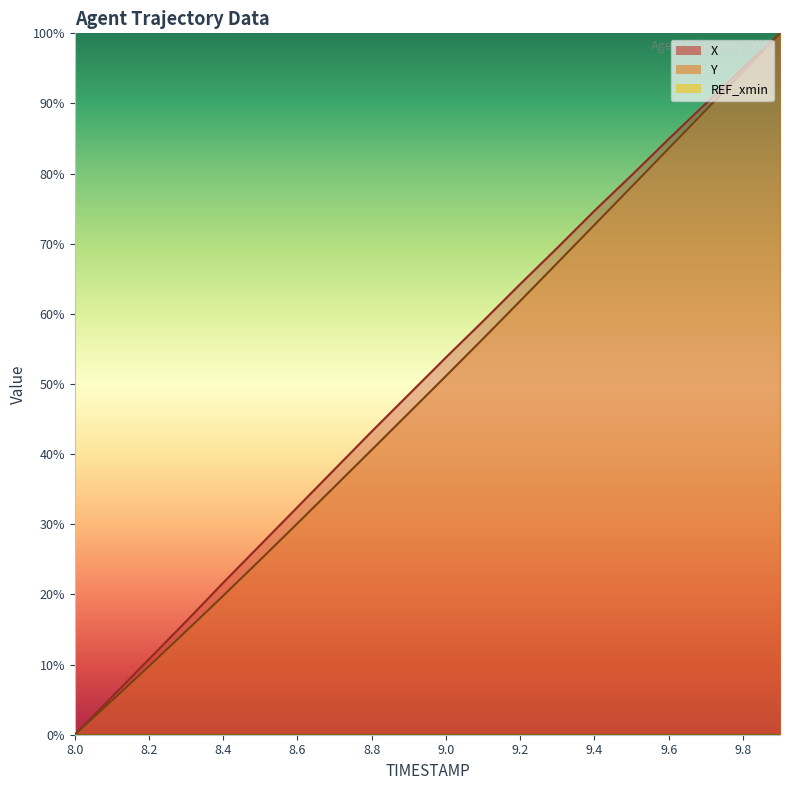

Which has a higher value, 8.4 or 8.8?

8.8